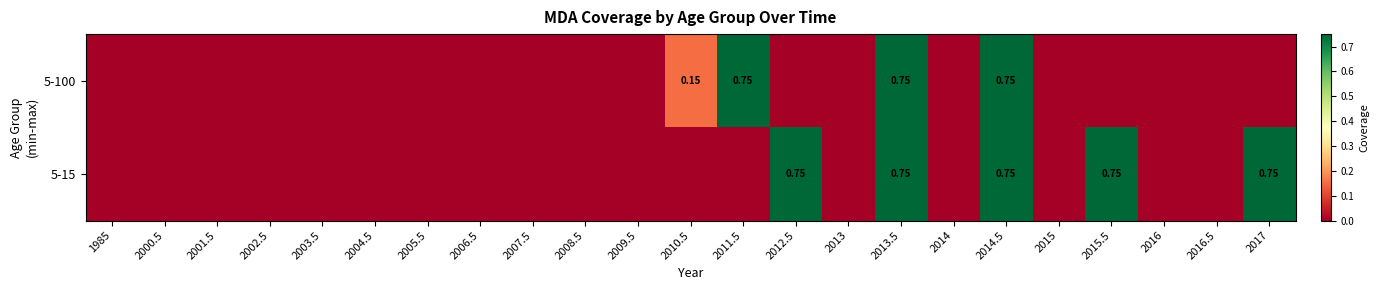

Rank the series at 2016 from lowest to highest value.

5-100, 5-15